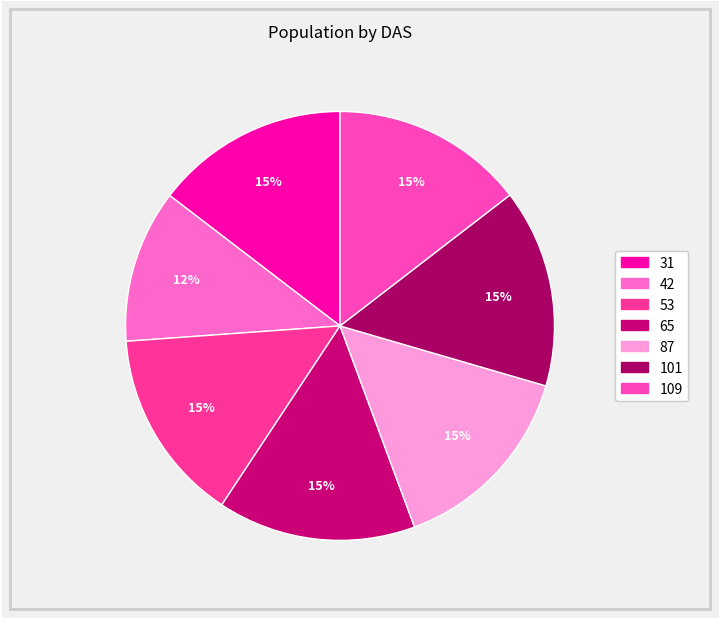

What percentage is the 101 slice, to the nearest percent?

15%